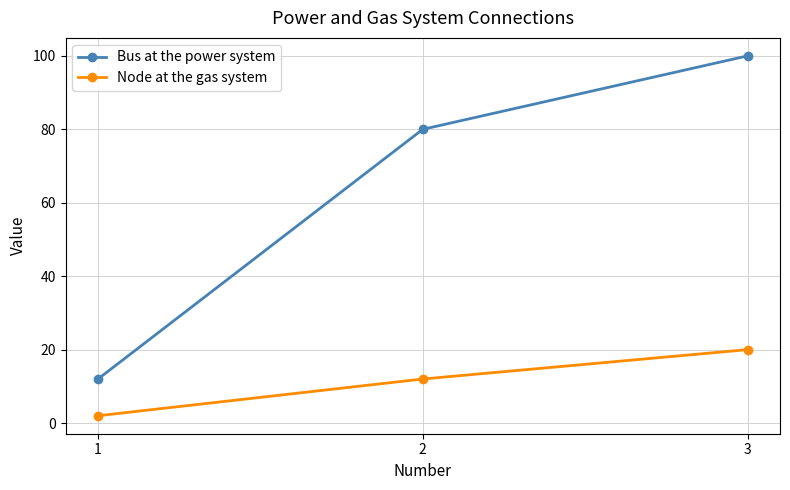

Which series changed the most between 2 and 3?

Bus at the power system